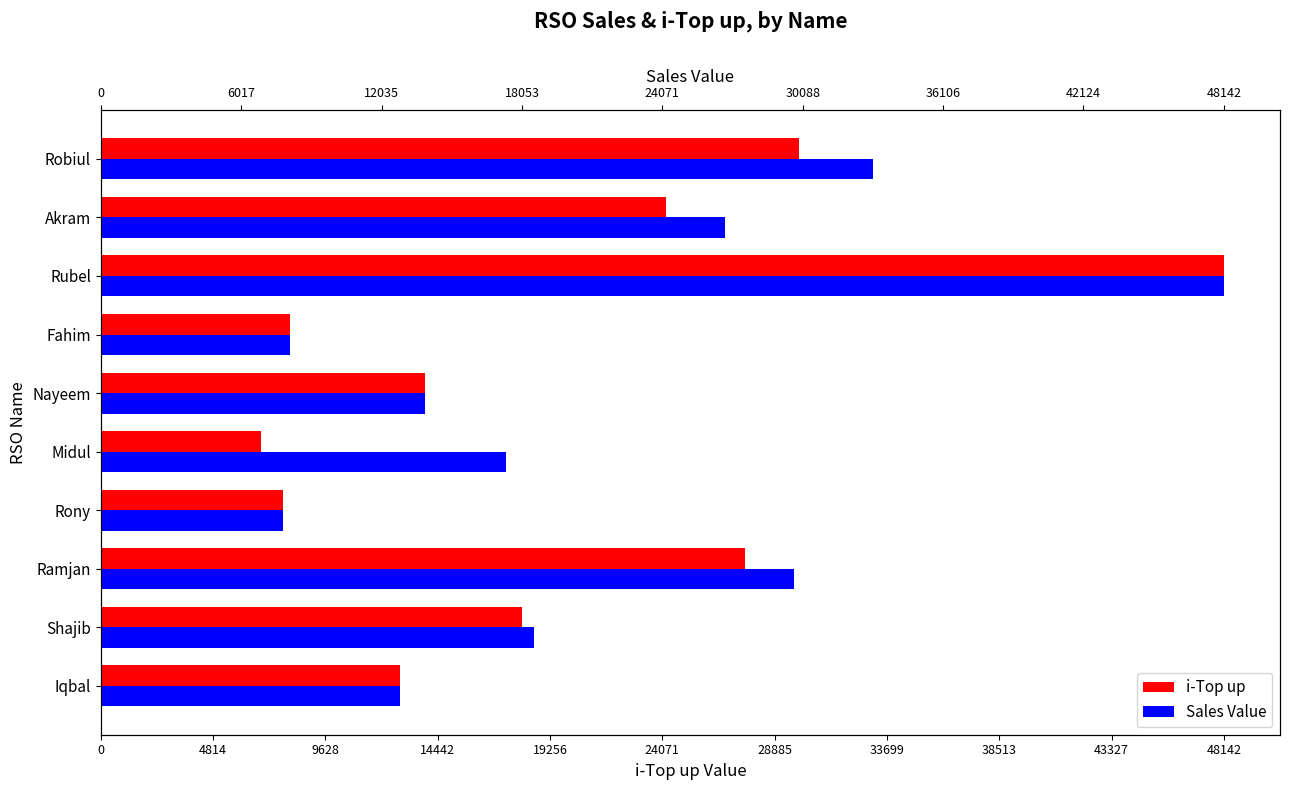

List the series in order of their overall mean, highest first.

Sales Value, i-Top up